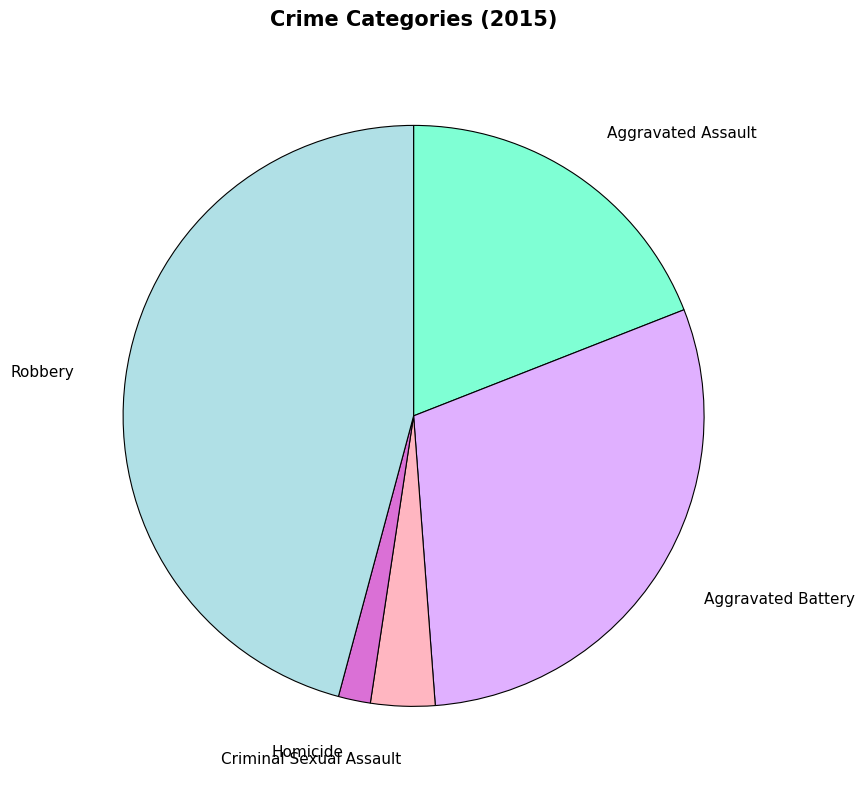

Rank the categories by value from lowest to highest.

Homicide, Criminal Sexual Assault, Aggravated Assault, Aggravated Battery, Robbery